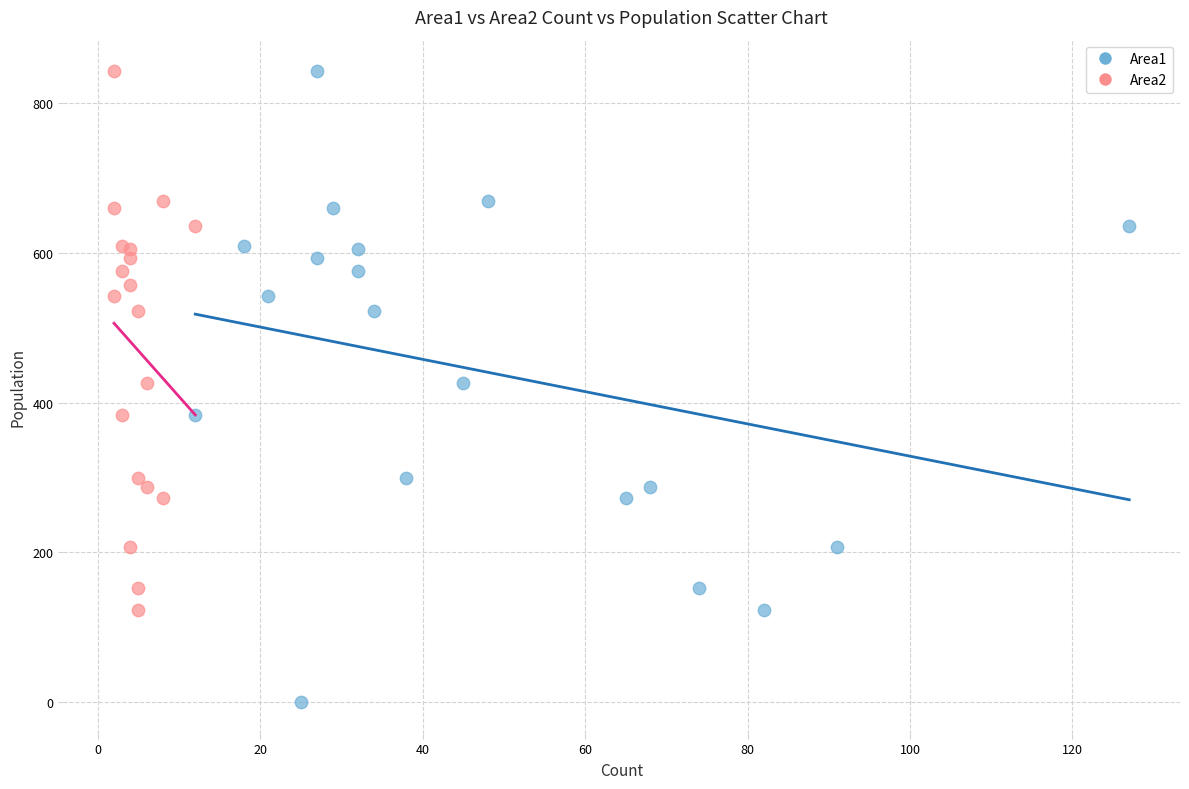

Which series has the widest spread of Y values?

Area1